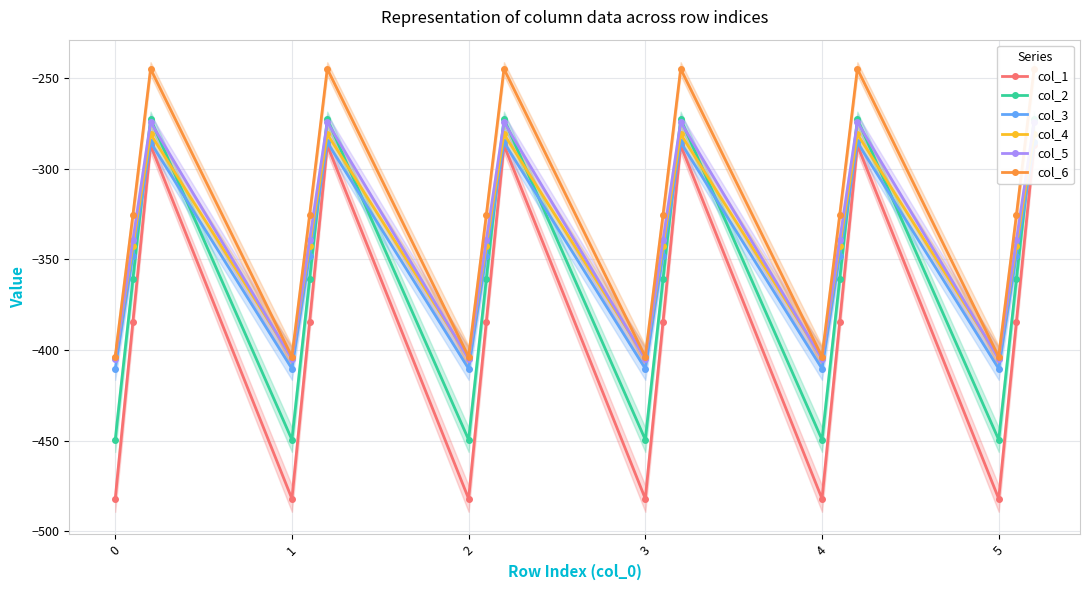

How many distinct data groups are displayed?

6